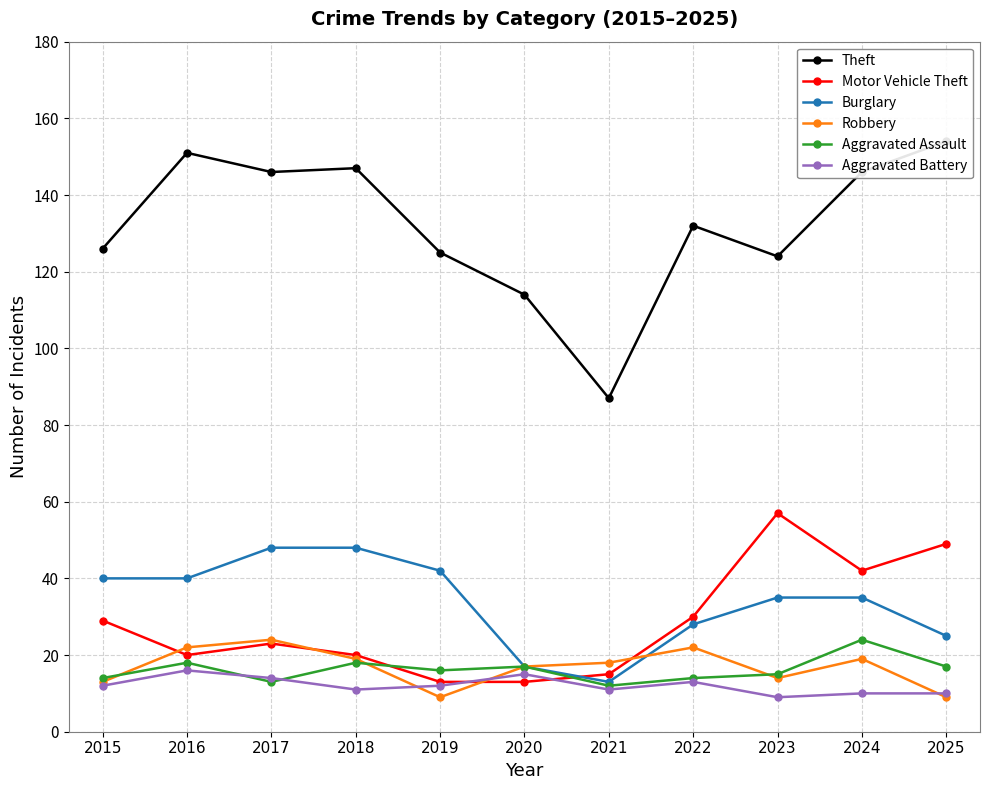

At 2022, list the series in order from largest to smallest.

Theft, Motor Vehicle Theft, Burglary, Robbery, Aggravated Assault, Aggravated Battery